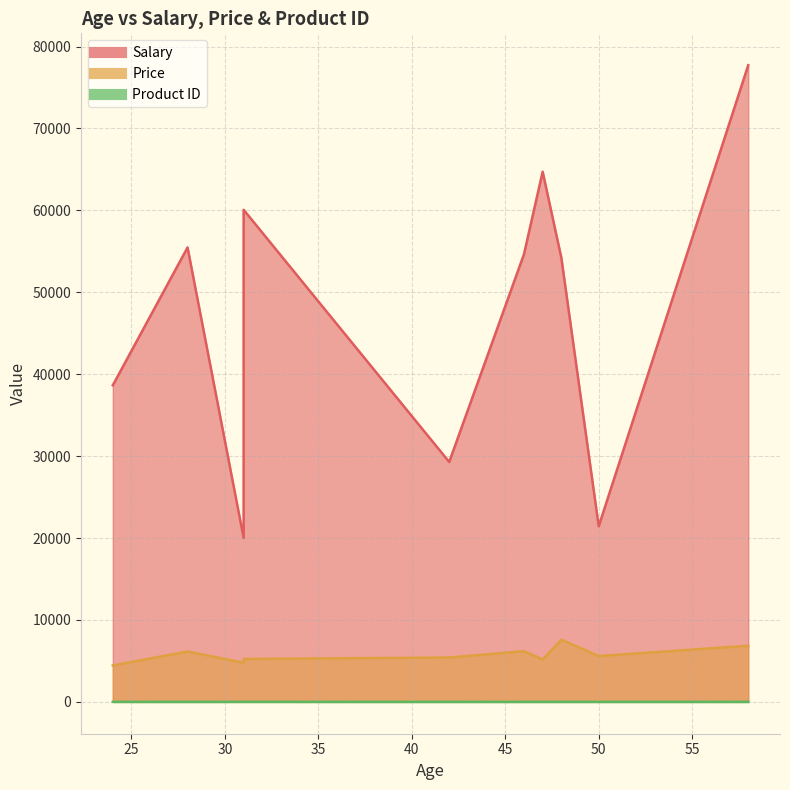

What is the smallest value displayed?

1